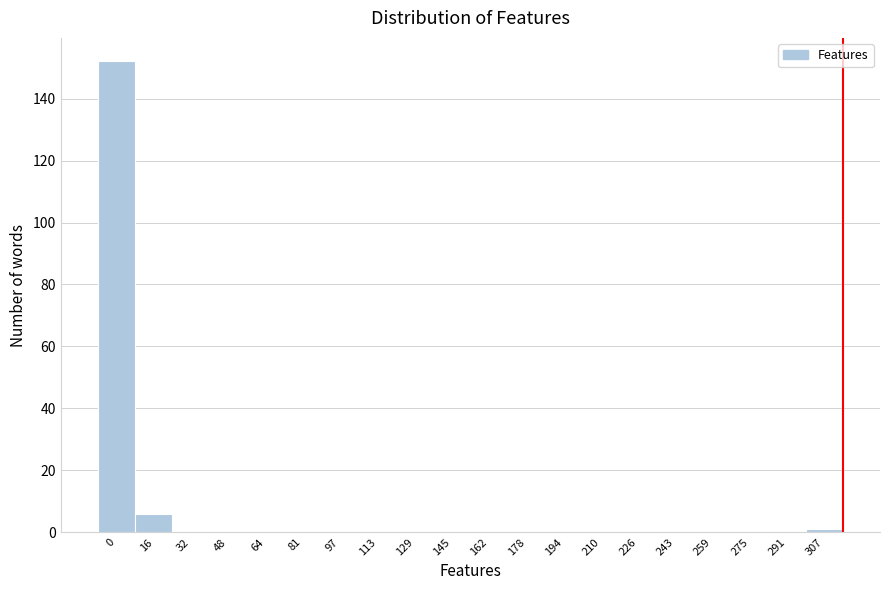

Reading left to right, list all the values displayed in this chart.

0=152	16=6	32=0	48=0	64=0	81=0	97=0	113=0	129=0	145=0	162=0	178=0	194=0	210=0	226=0	243=0	259=0	275=0	291=0	307=1